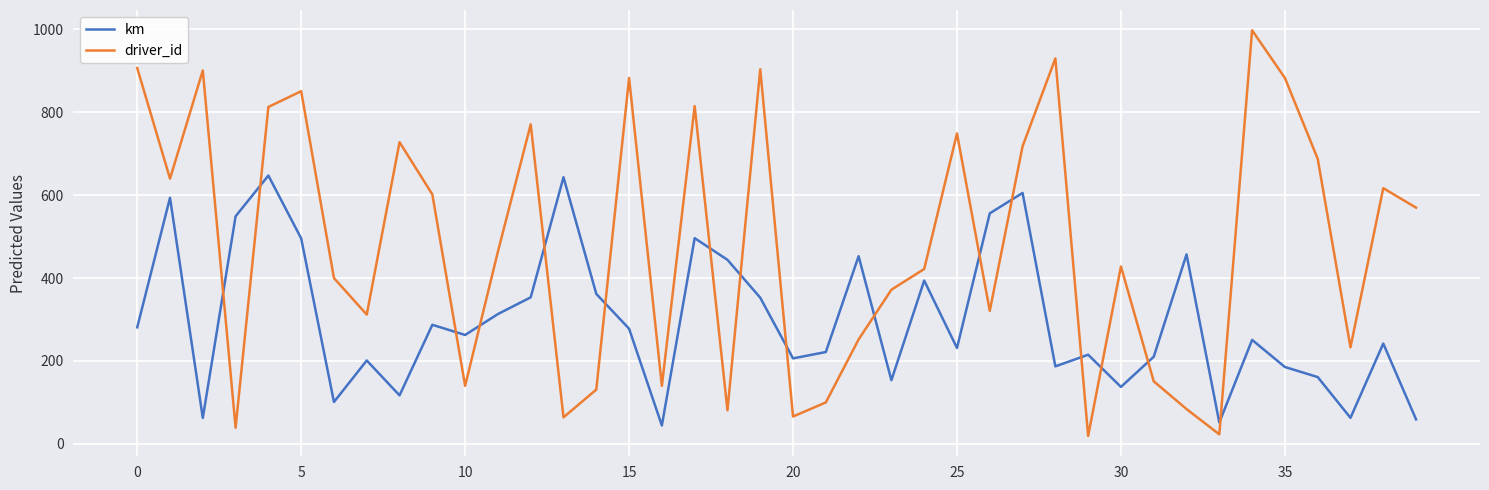

Which series has the widest spread of values?

driver_id